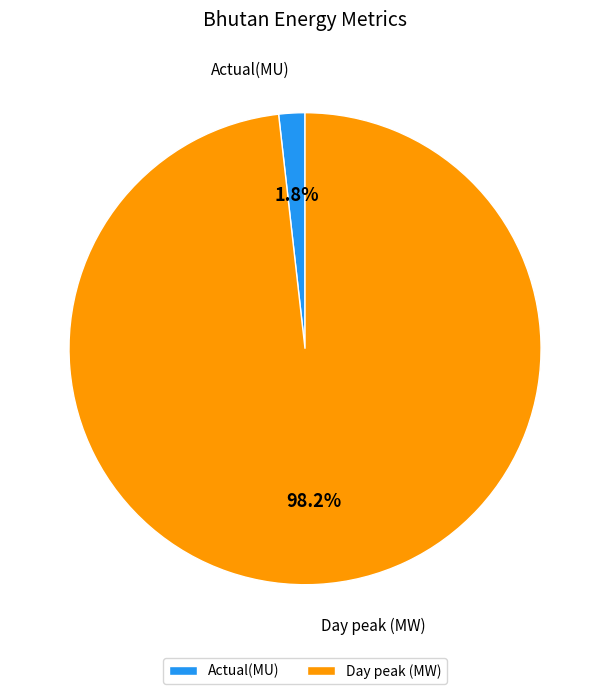

The Actual(MU) slice represents 2% of the pie. True or false?

True